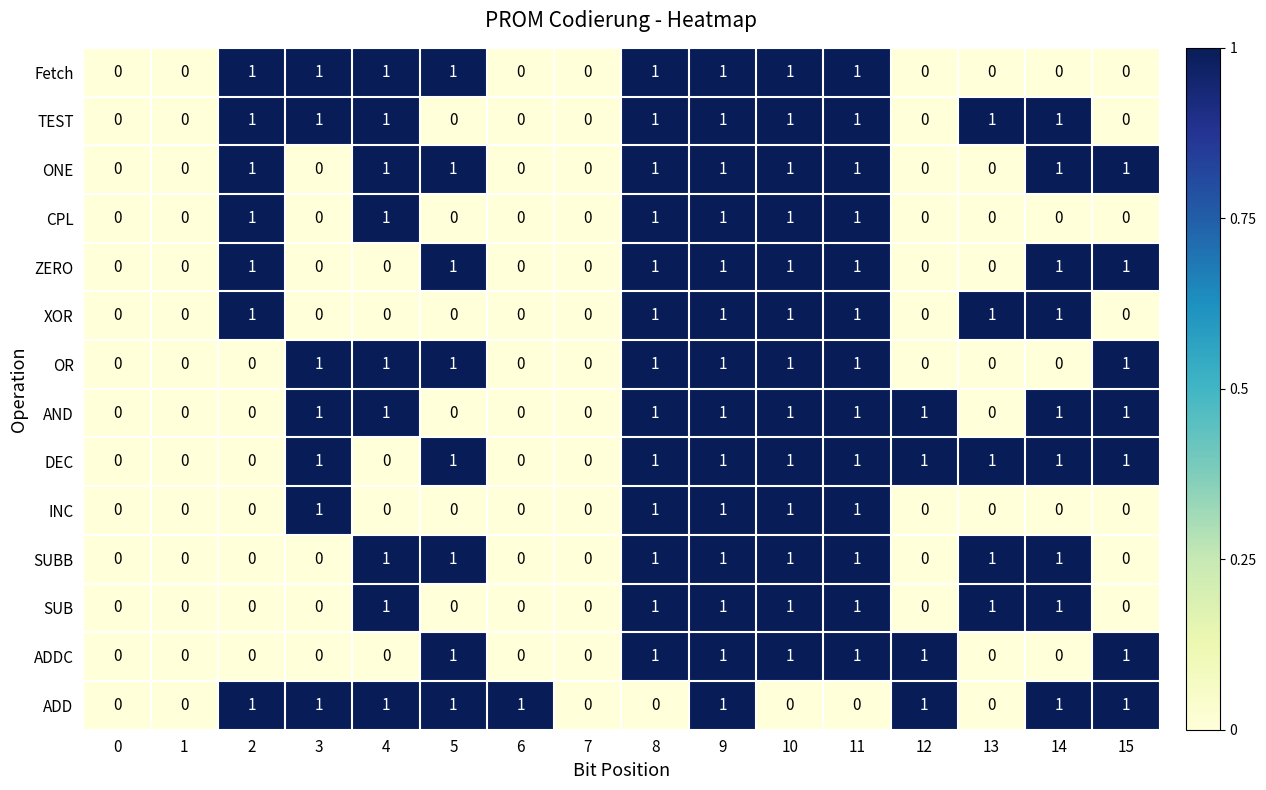

True or false: TEST has a value of 2 at 8.

False